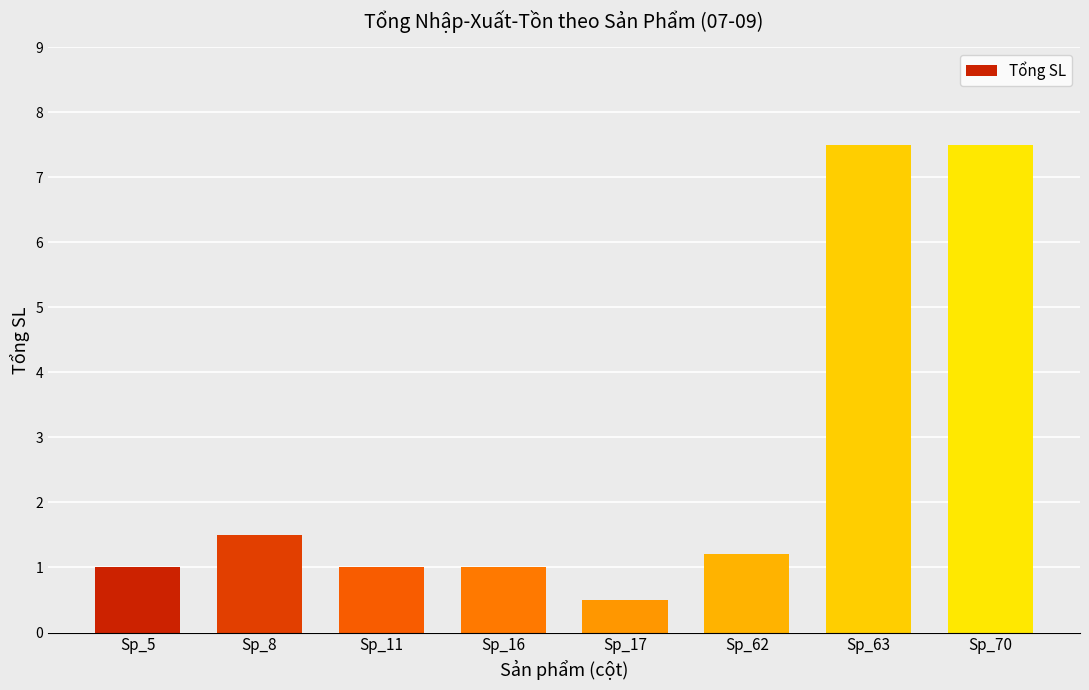

Which category has the lowest value across all series?

Sp_17